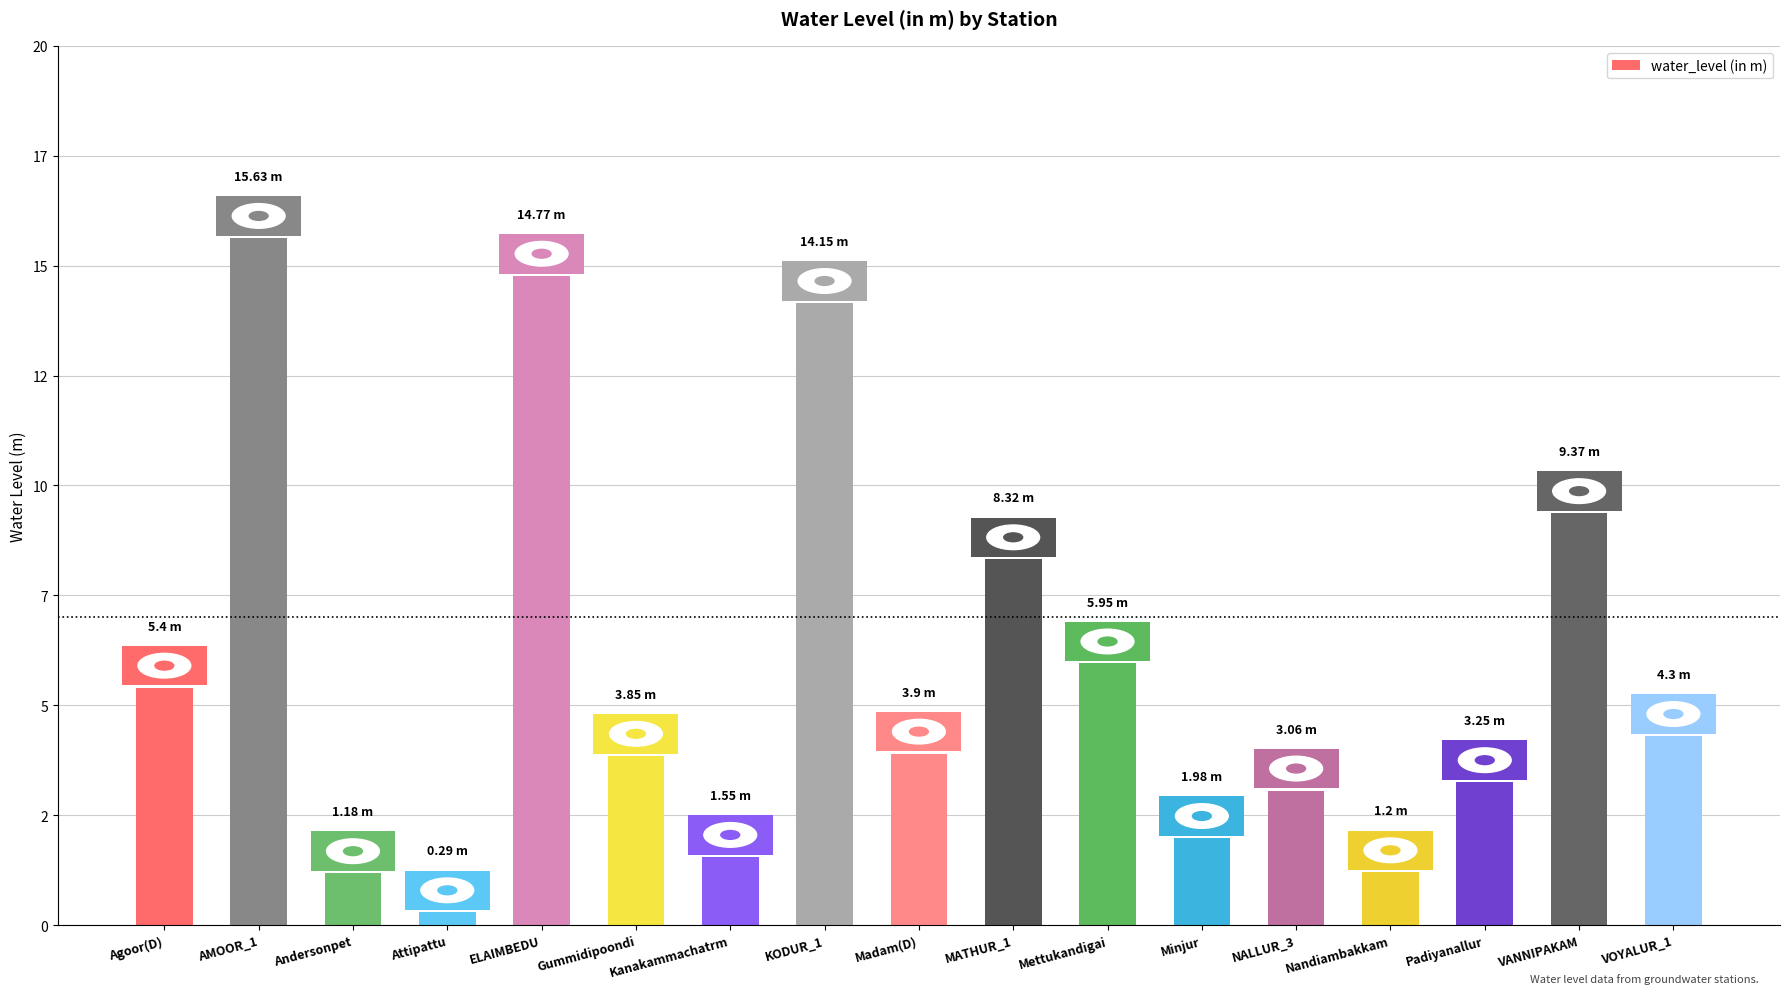

What is the label of the 17th bar from the left?

VOYALUR_1